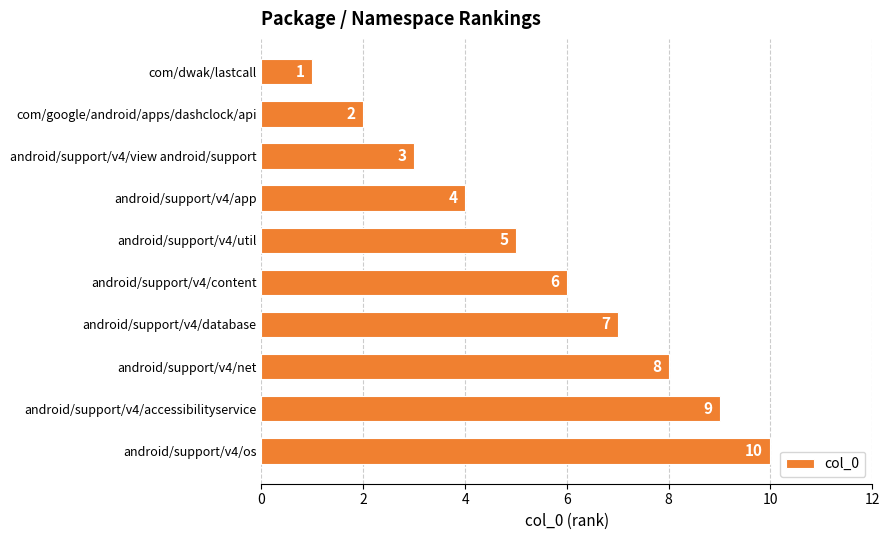

Where is the data nearest to the value 5?

android/support/v4/util